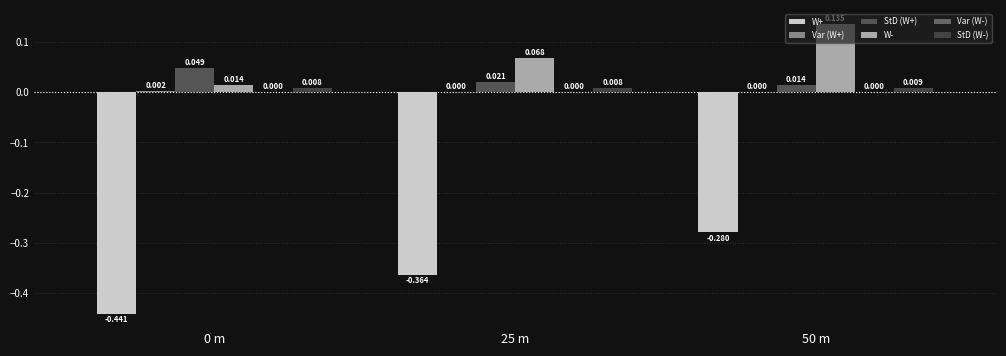

Reading left to right, what are all the values shown in this chart?

W+: -0.4	-0.4	-0.3
Var (W+): 0.0	0.0	0.0
StD (W+): 0.0	0.0	0.0
W-: 0.0	0.1	0.1
Var (W-): 0.0	0.0	0.0
StD (W-): 0.0	0.0	0.0